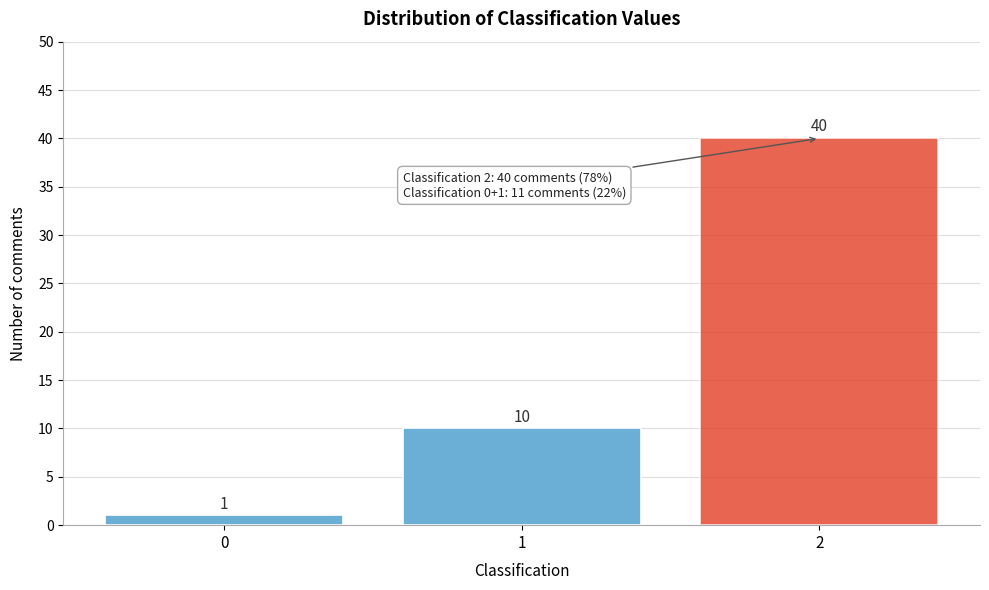

Reading right to left, what are all the values shown in this chart?

40	10	1